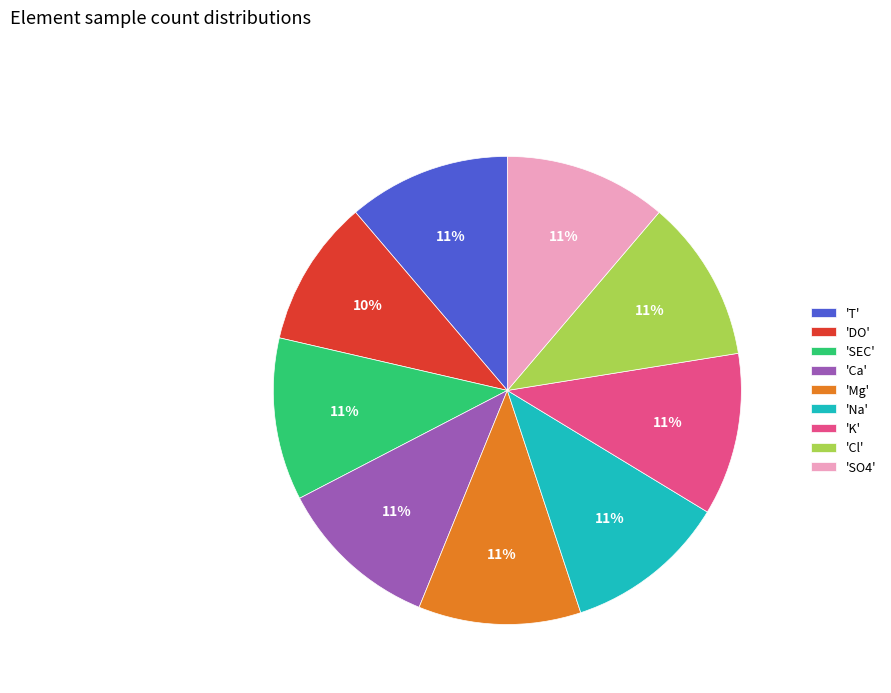

How many slices are in this pie chart?

9